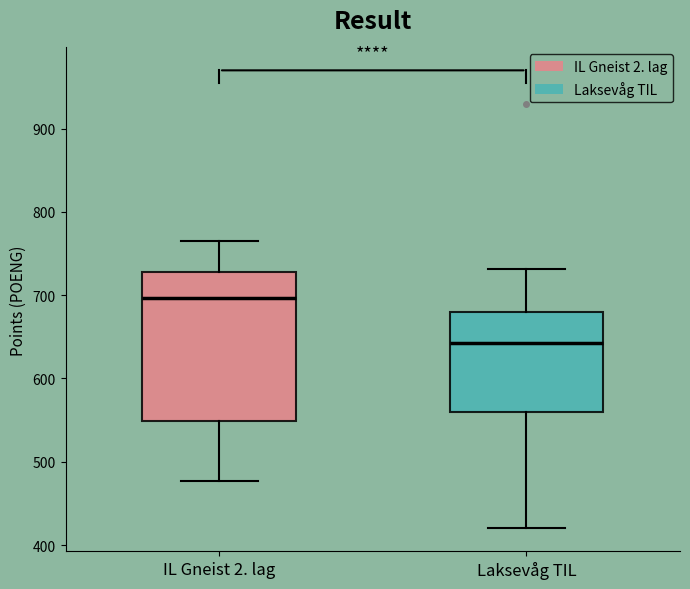

Where is the upper edge of the box for IL Gneist 2. lag on the y-axis? The values are not printed on the chart, so give them approximately, as read against the axis.

730